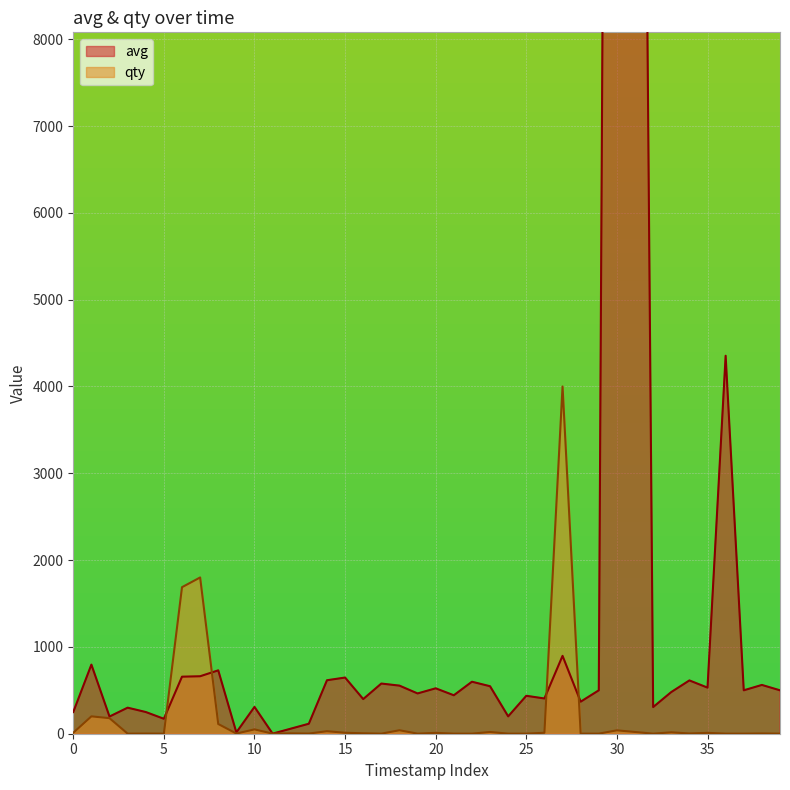

Rank the series by their average value, from highest to lowest.

avg, qty